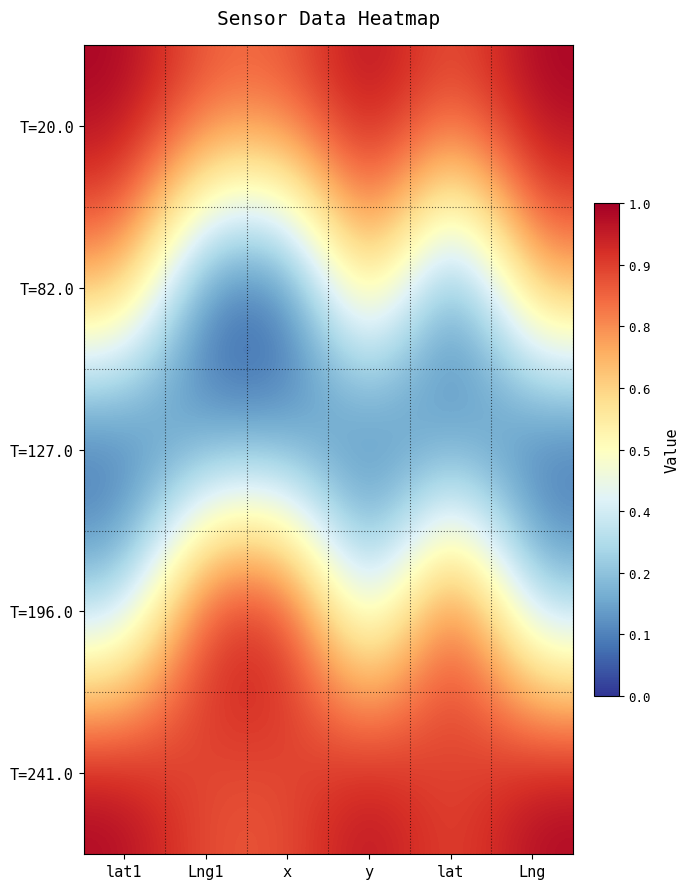

Count the number of categories in the chart.

6